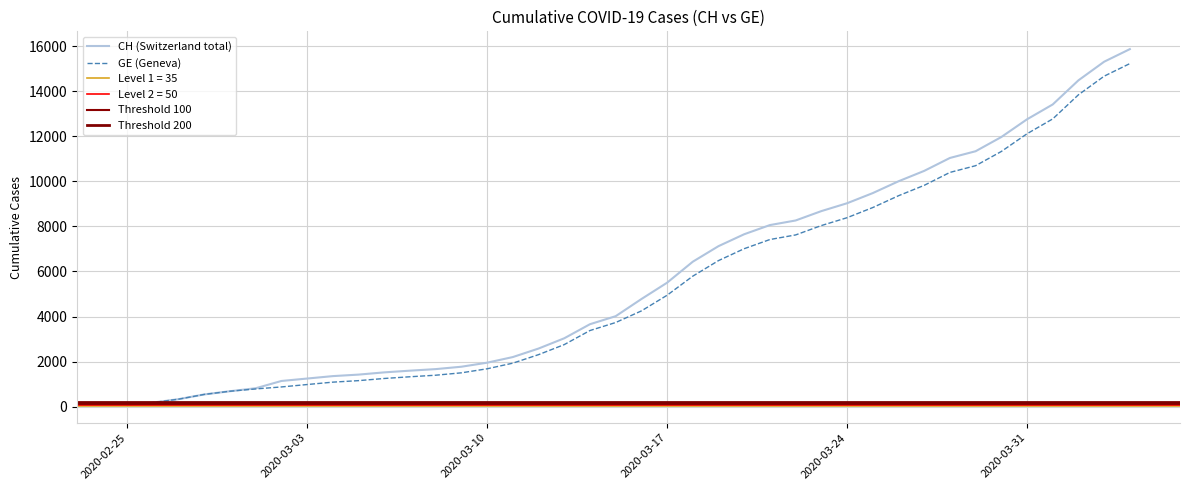

What is the difference between the highest and lowest values at 2020-03-14?

281